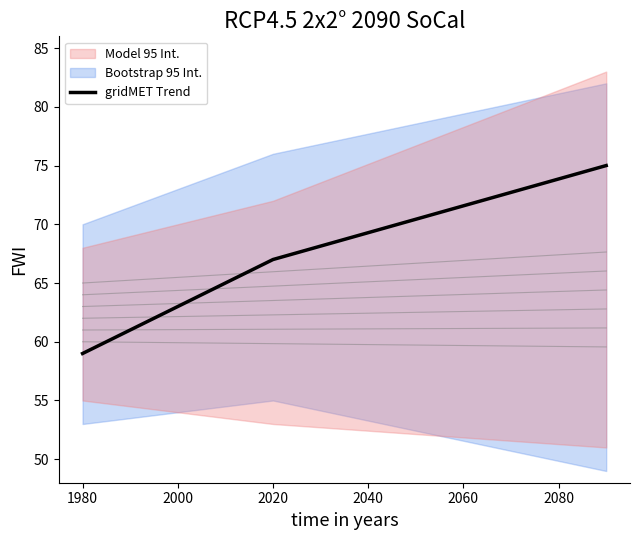

Is it true that gridMET Trend equals 59 at 1980?

True